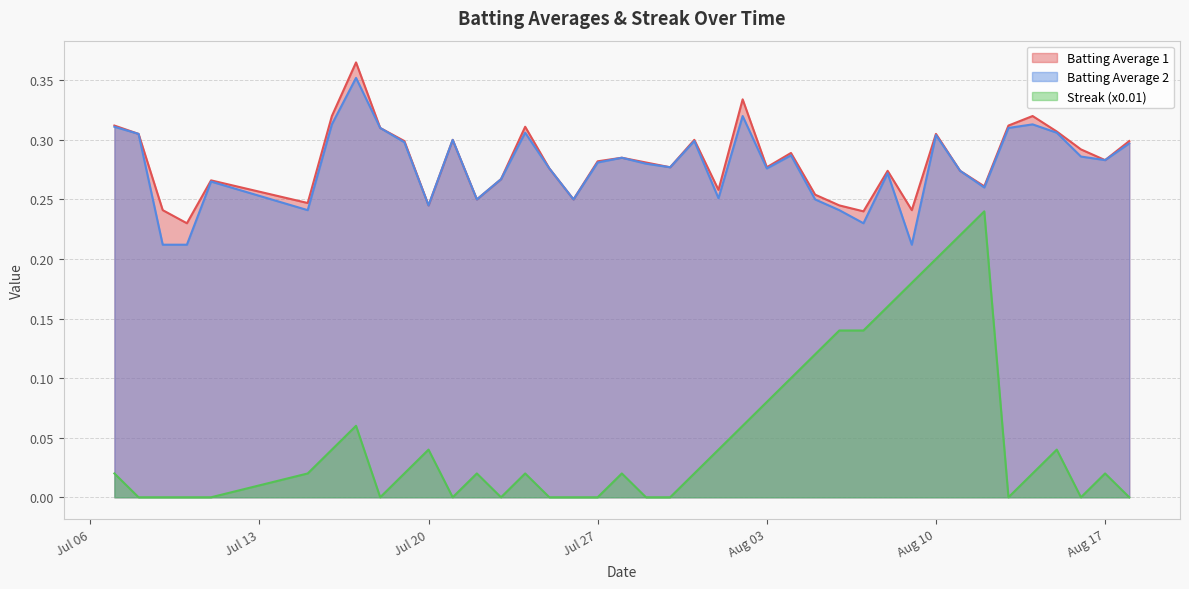

Which series has the widest spread of values?

Streak (x0.01)